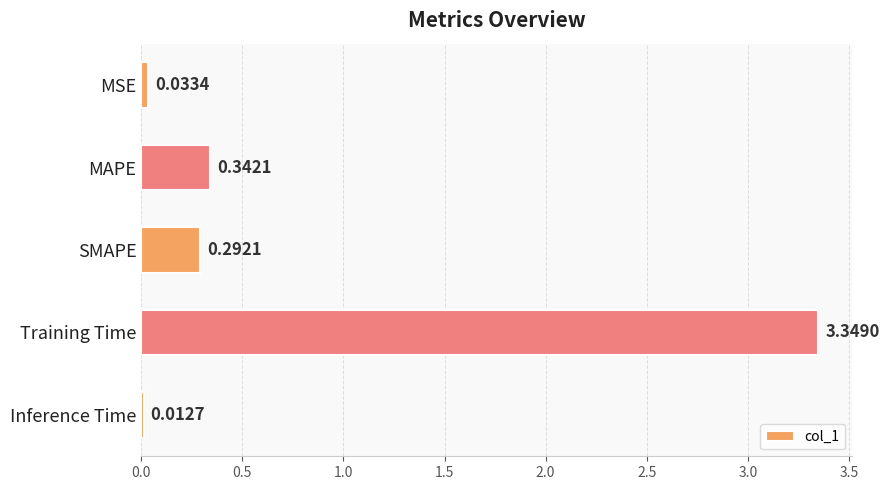

What is the average value?

0.8